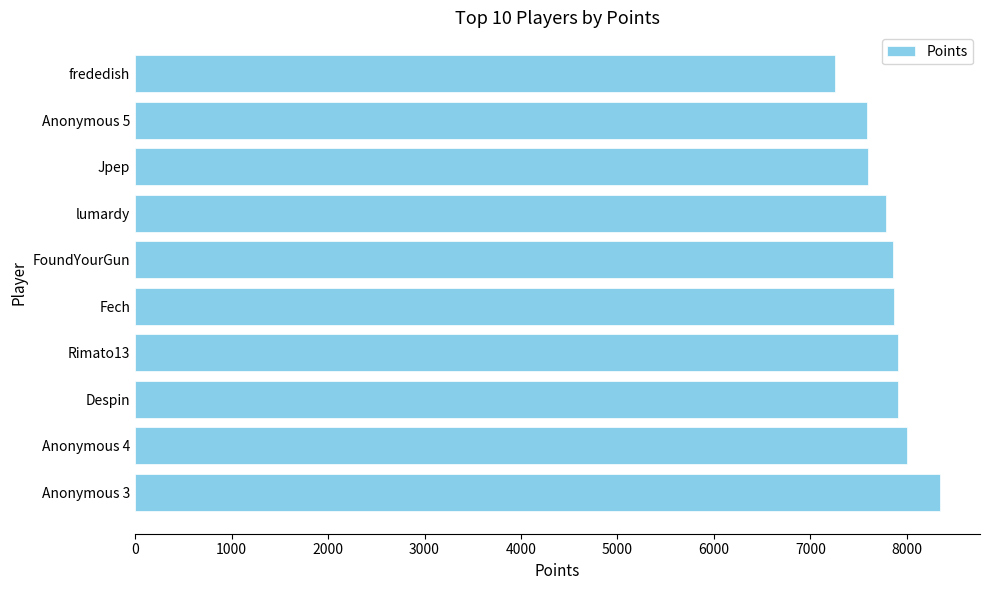

What is the change in value from Anonymous 3 to Jpep?

-739